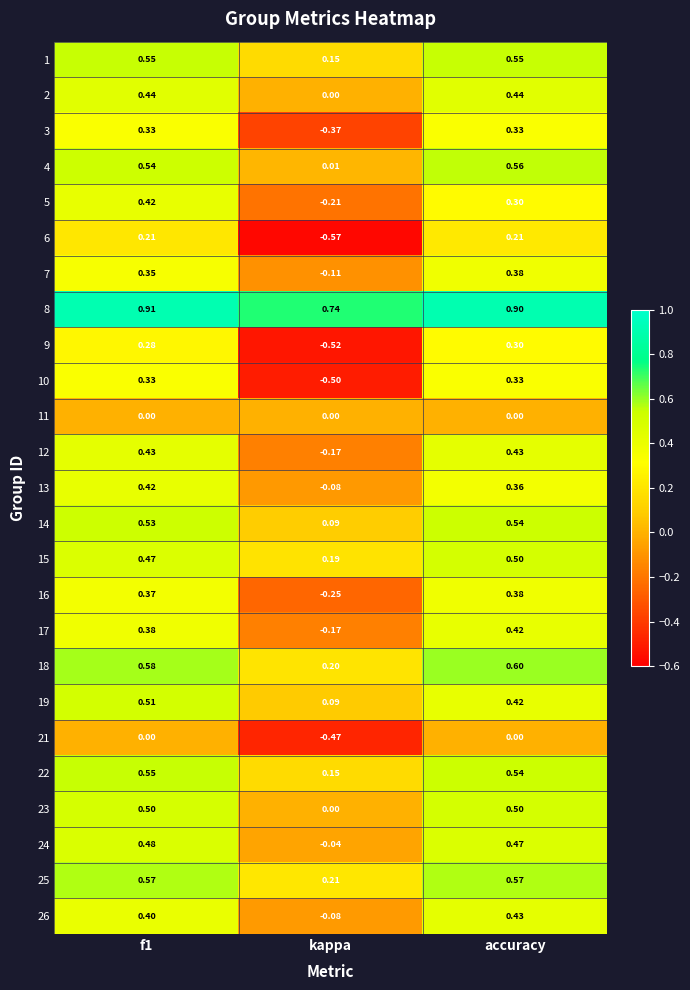

Where is 22 nearest to the value 0?

kappa